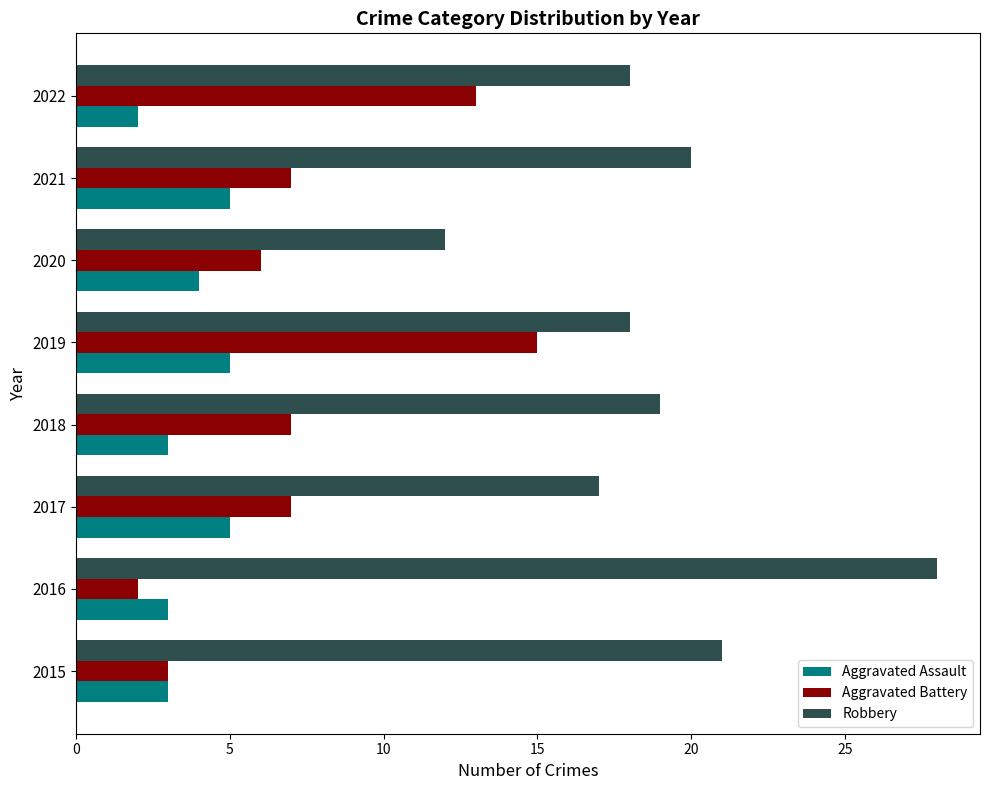

What is the difference between the highest and lowest values at 2015?

18